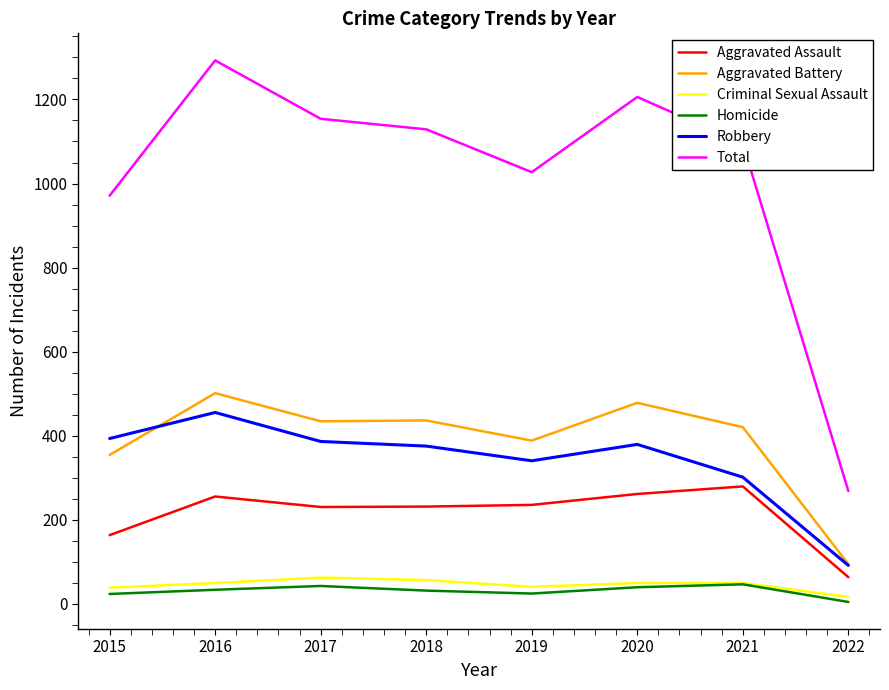

What is the sum of the Homicide values at 2016 and 2019?

57